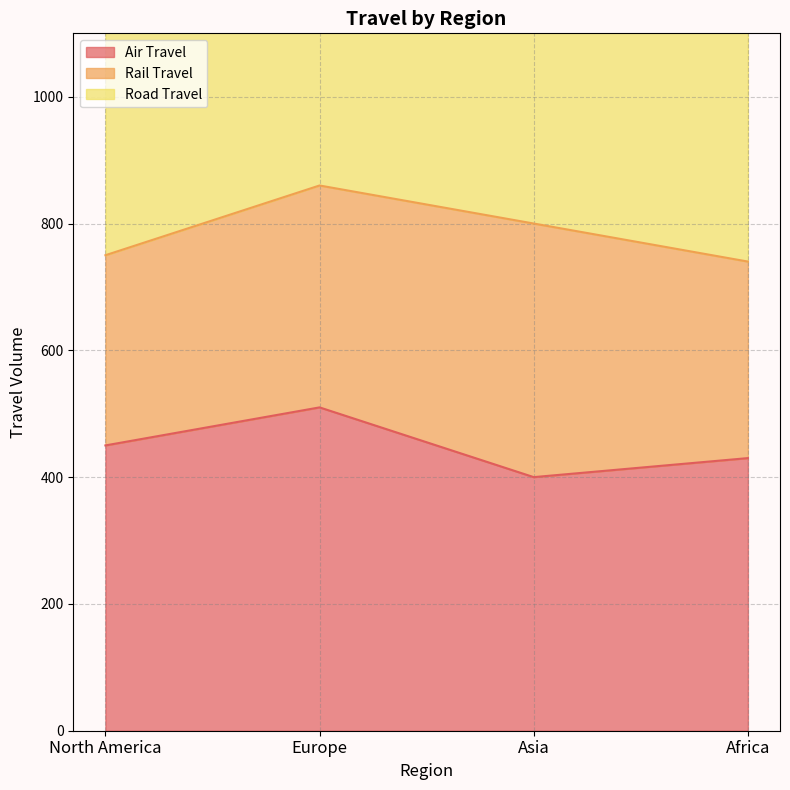

The Road Travel series shows 1810 at Europe. True or false?

True